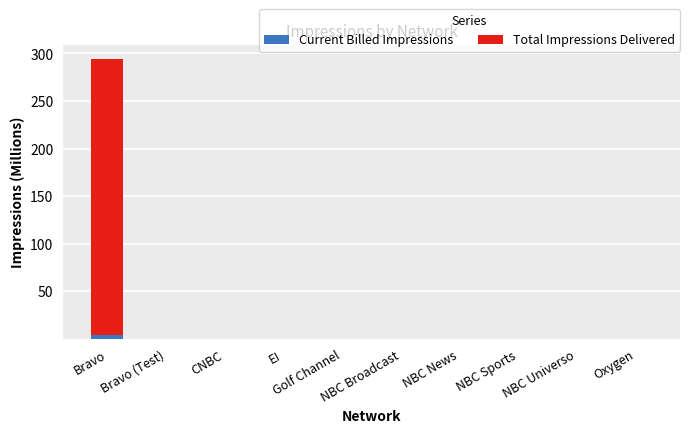

True or false: Total Impressions Delivered has a value of 0.0 at NBC Sports.

True